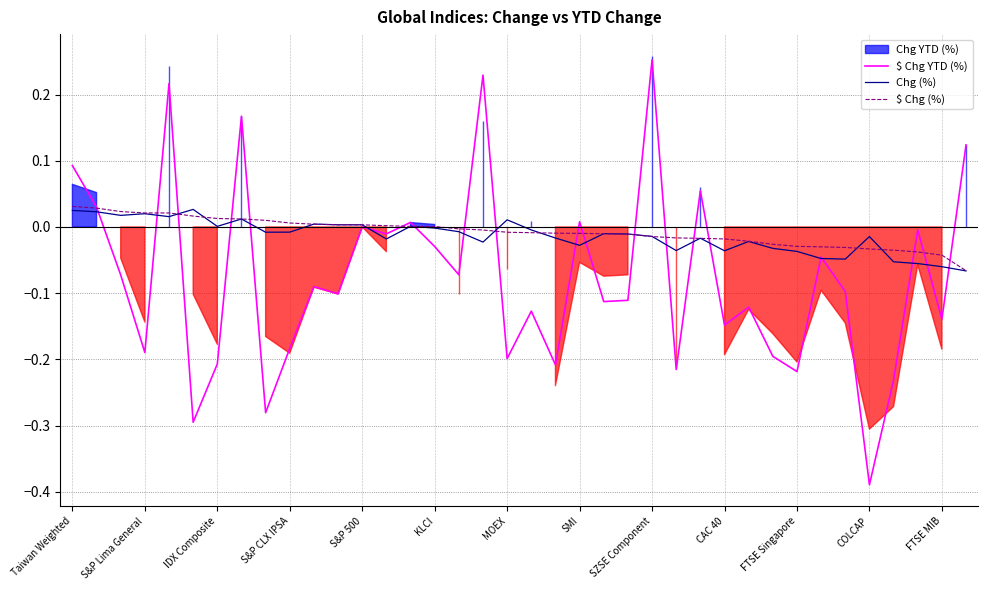

At which label does $ Chg YTD (%) reach its peak?

SZSE Component